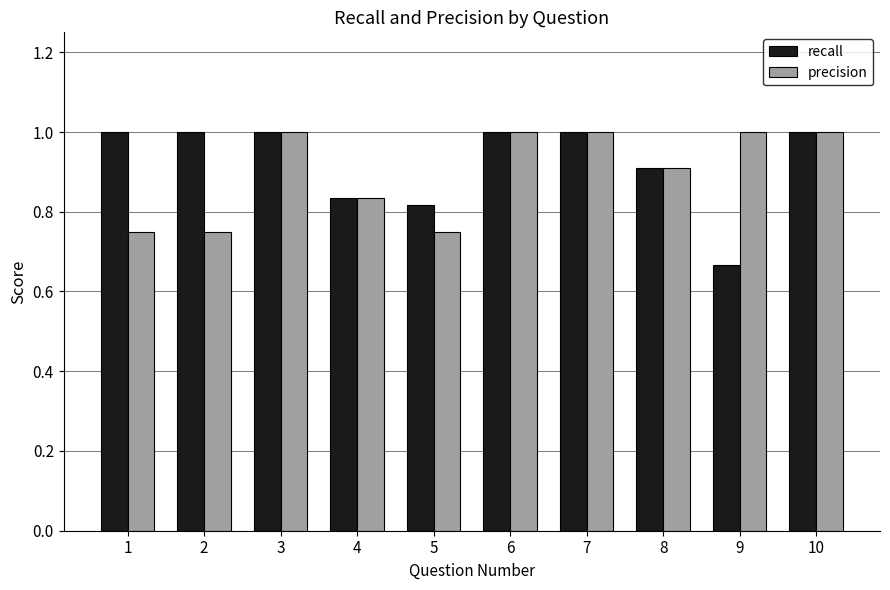

Which series has the largest total across all categories?

recall